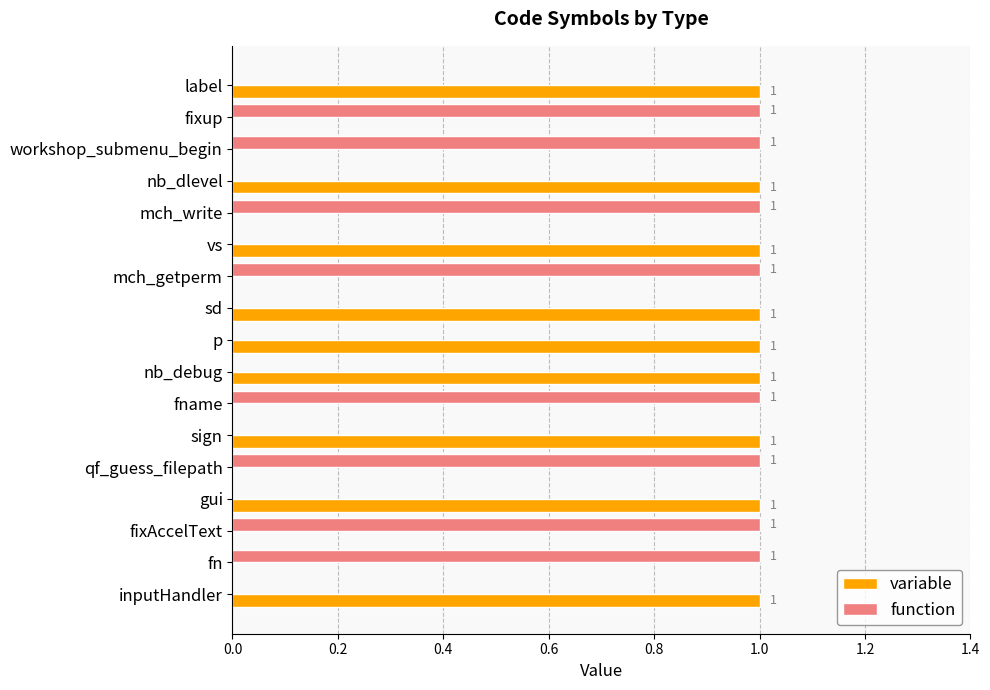

The variable series shows 0 at mch_getperm. True or false?

True